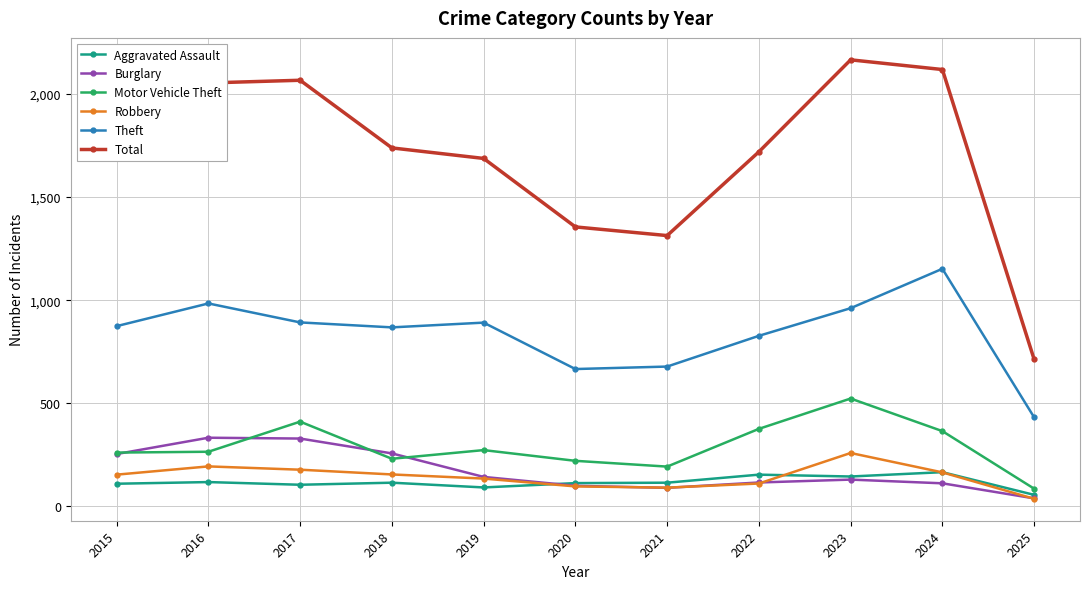

What is the smallest value displayed?

37